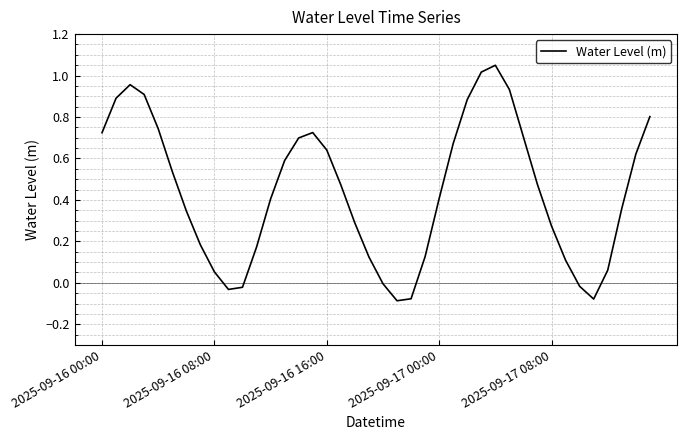

What is the difference between the maximum and minimum values?

1.1